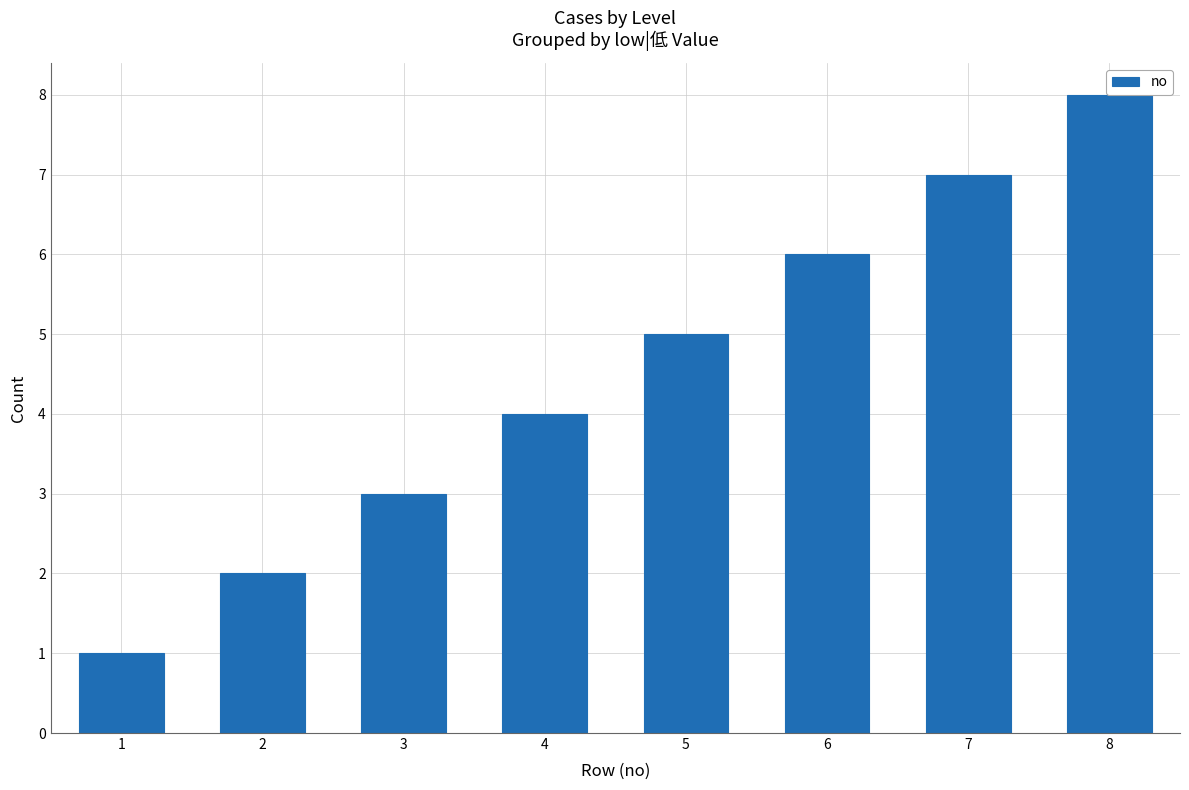

What is the change in value from 4 to 6?

+2